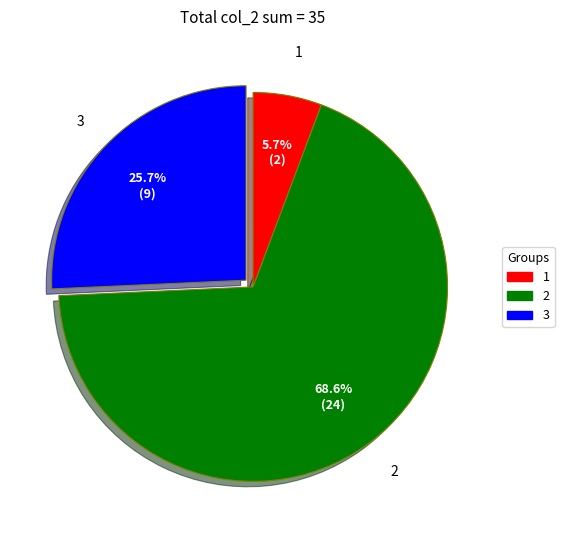

Which slice is the smallest?

1